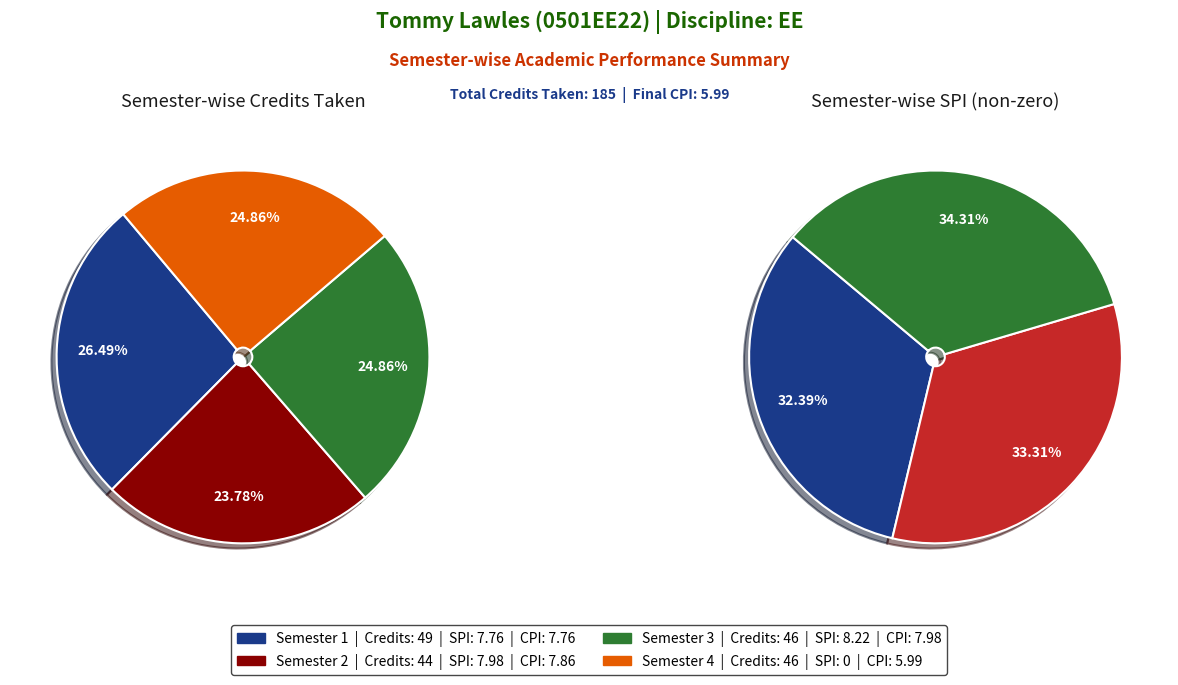

Does total_credits represent more than half of the total?

No